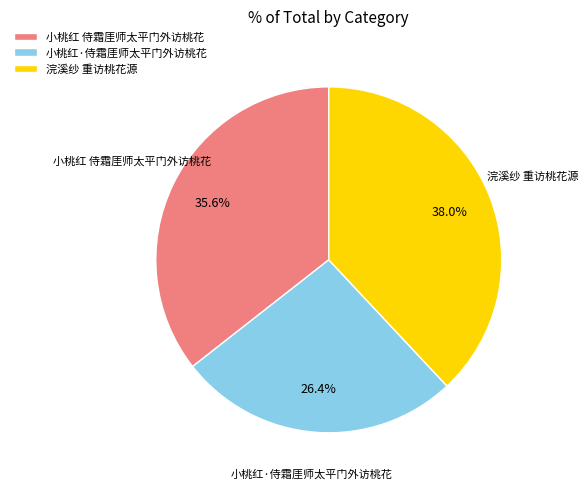

Combined, what portion of the pie is 小桃红·侍霜厓师太平门外访桃花 and 浣溪纱 重访桃花源?

64.4%